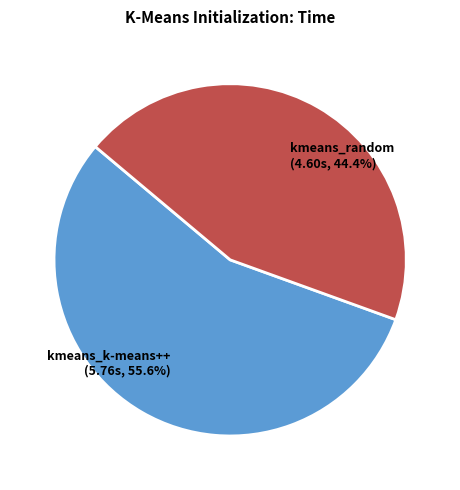

Is there any slice that represents more than half of the pie?

Yes